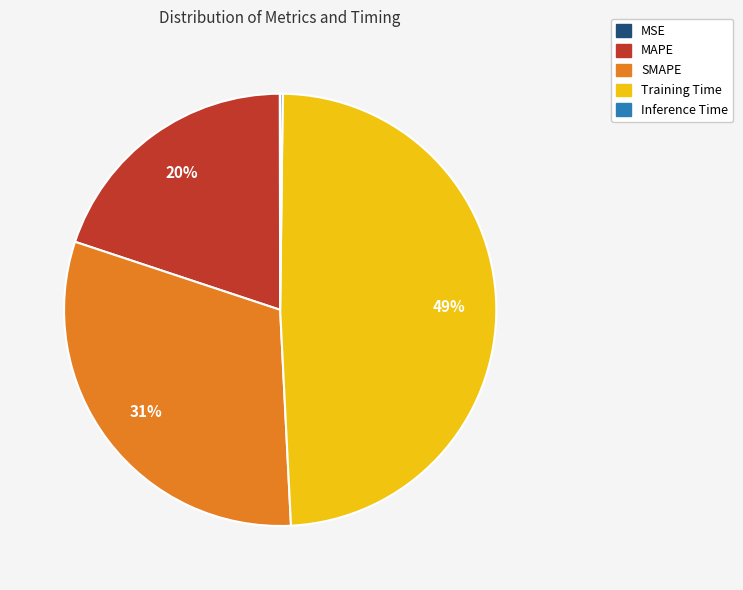

Which has a higher value, Training Time or MAPE?

Training Time